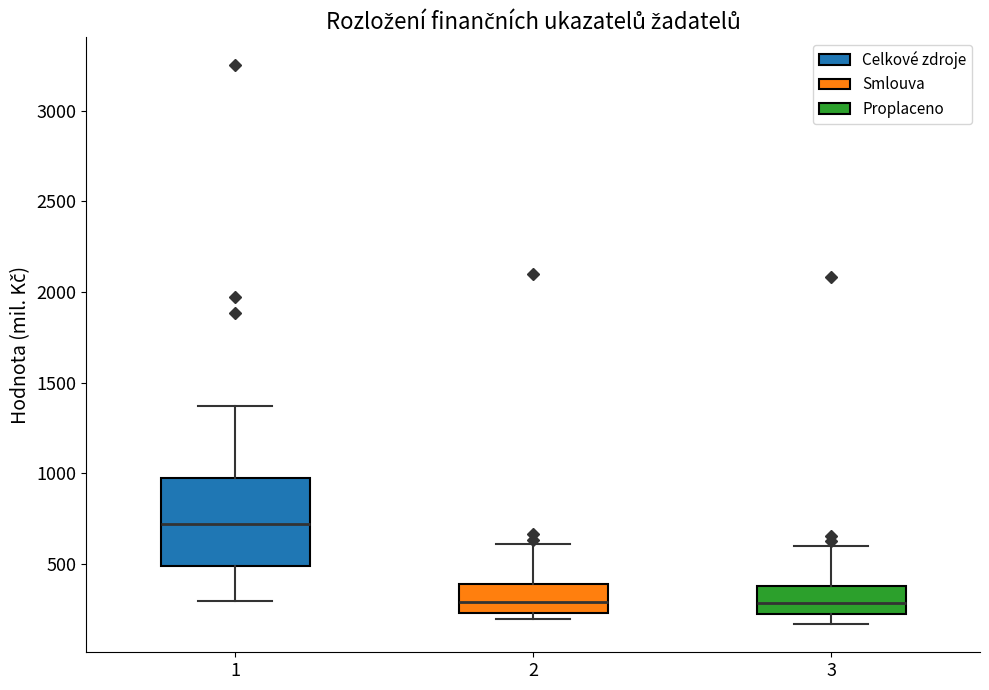

Reading left to right, transcribe this box plot: for each box, give where its median line is, the range the box spans, and where its two whiskers end, as read against the y-axis. The values are not printed on the chart, so give them approximately, as read against the axis.

1: median 700, box 500 to 1000, whiskers 300 to 1350
2: median 300, box 250 to 400, whiskers 200 to 600
3: median 300, box 200 to 400, whiskers 150 to 600